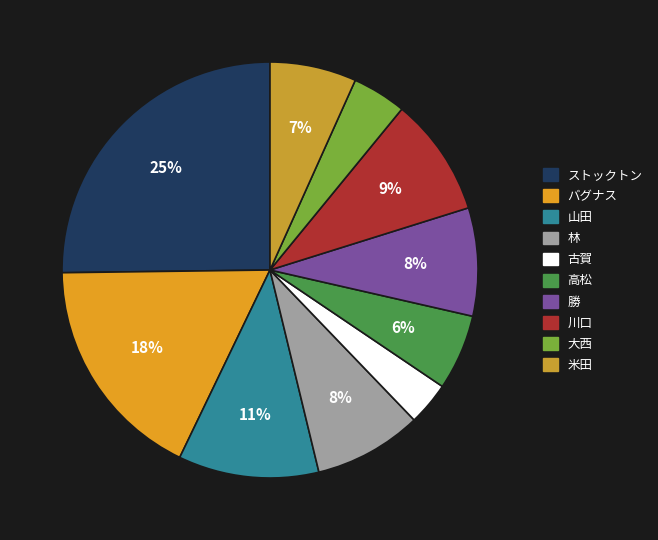

What percentage is the 大西 slice, to the nearest percent?

4%